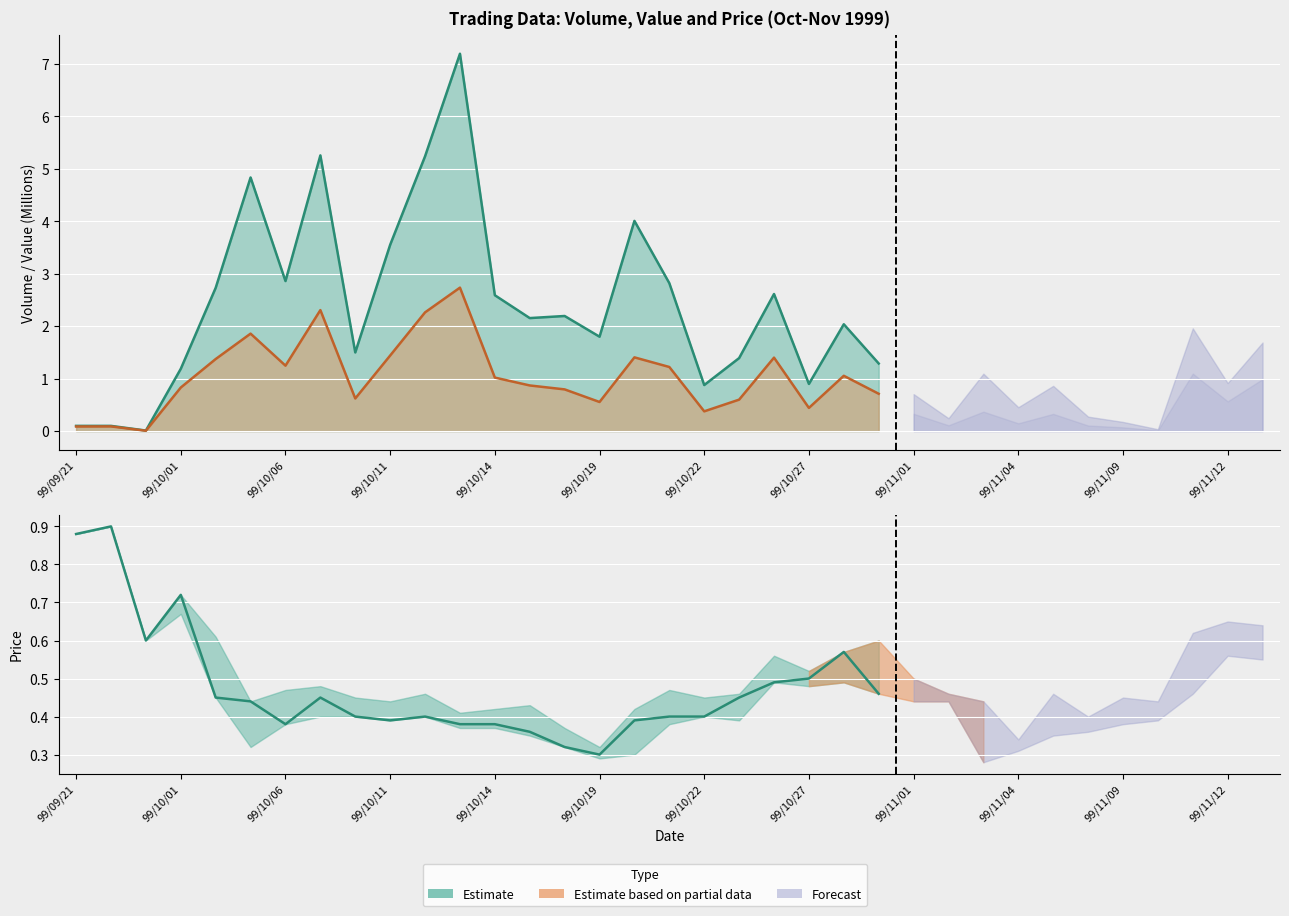

What is the value of the 3rd point from the left?

0.6